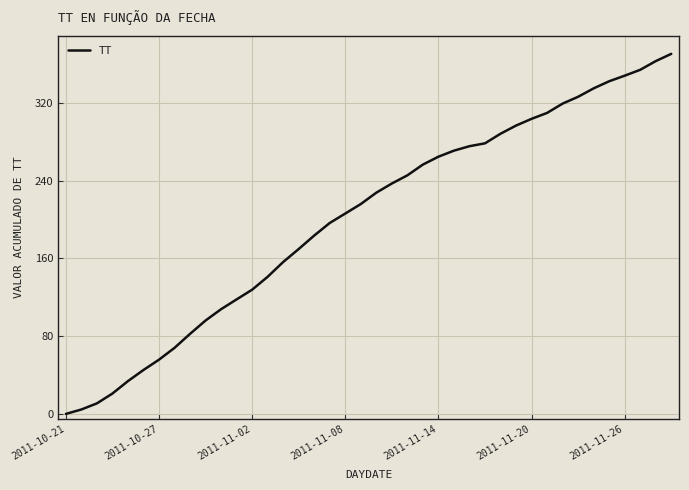

How many values are below 227?

20